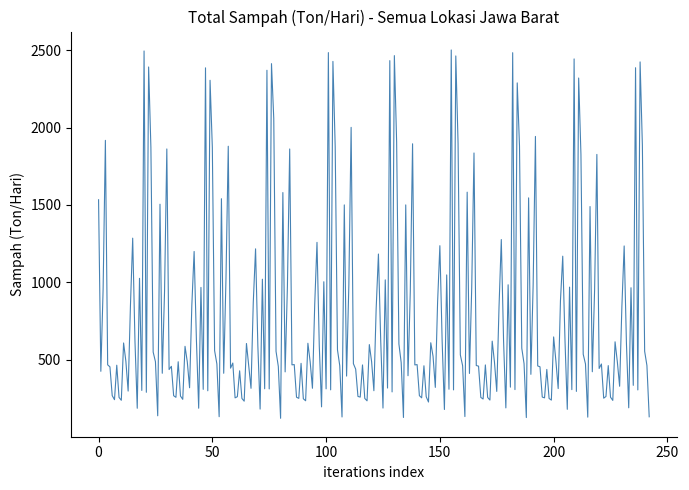

What is the minimum value shown in the chart?

122.3